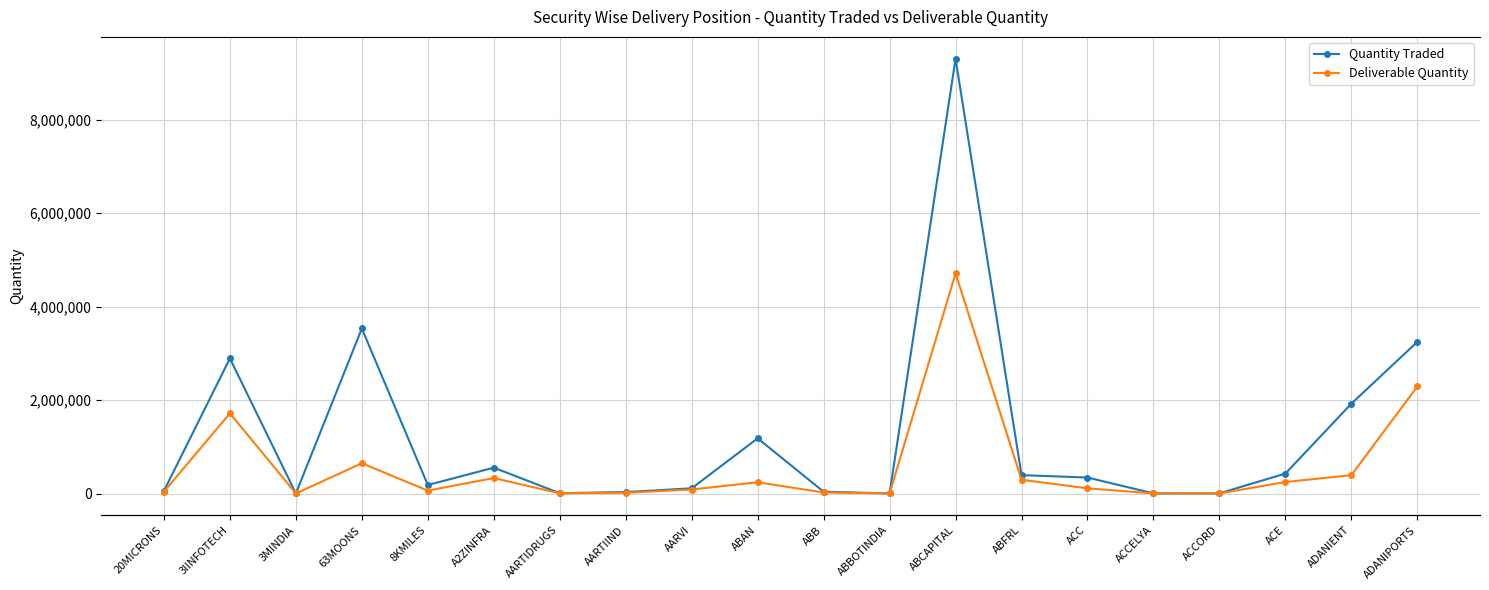

Reading left to right, list all the values displayed in this chart.

Quantity Traded: 20MICRONS=57168	3IINFOTECH=2890891	3MINDIA=1572	63MOONS=3530925	8KMILES=182547	A2ZINFRA=553746	AARTIDRUGS=6752	AARTIIND=32441	AARVI=112000	ABAN=1181554	ABB=38538	ABBOTINDIA=2638	ABCAPITAL=9303982	ABFRL=393962	ACC=342499	ACCELYA=3370	ACCORD=4000	ACE=427286	ADANIENT=1922554	ADANIPORTS=3245961
Deliverable Quantity: 20MICRONS=40466	3IINFOTECH=1715631	3MINDIA=1521	63MOONS=648496	8KMILES=62066	A2ZINFRA=331359	AARTIDRUGS=4668	AARTIIND=16251	AARVI=86000	ABAN=242092	ABB=22388	ABBOTINDIA=2383	ABCAPITAL=4710570	ABFRL=295594	ACC=111833	ACCELYA=2563	ACCORD=2000	ACE=246399	ADANIENT=393369	ADANIPORTS=2291275